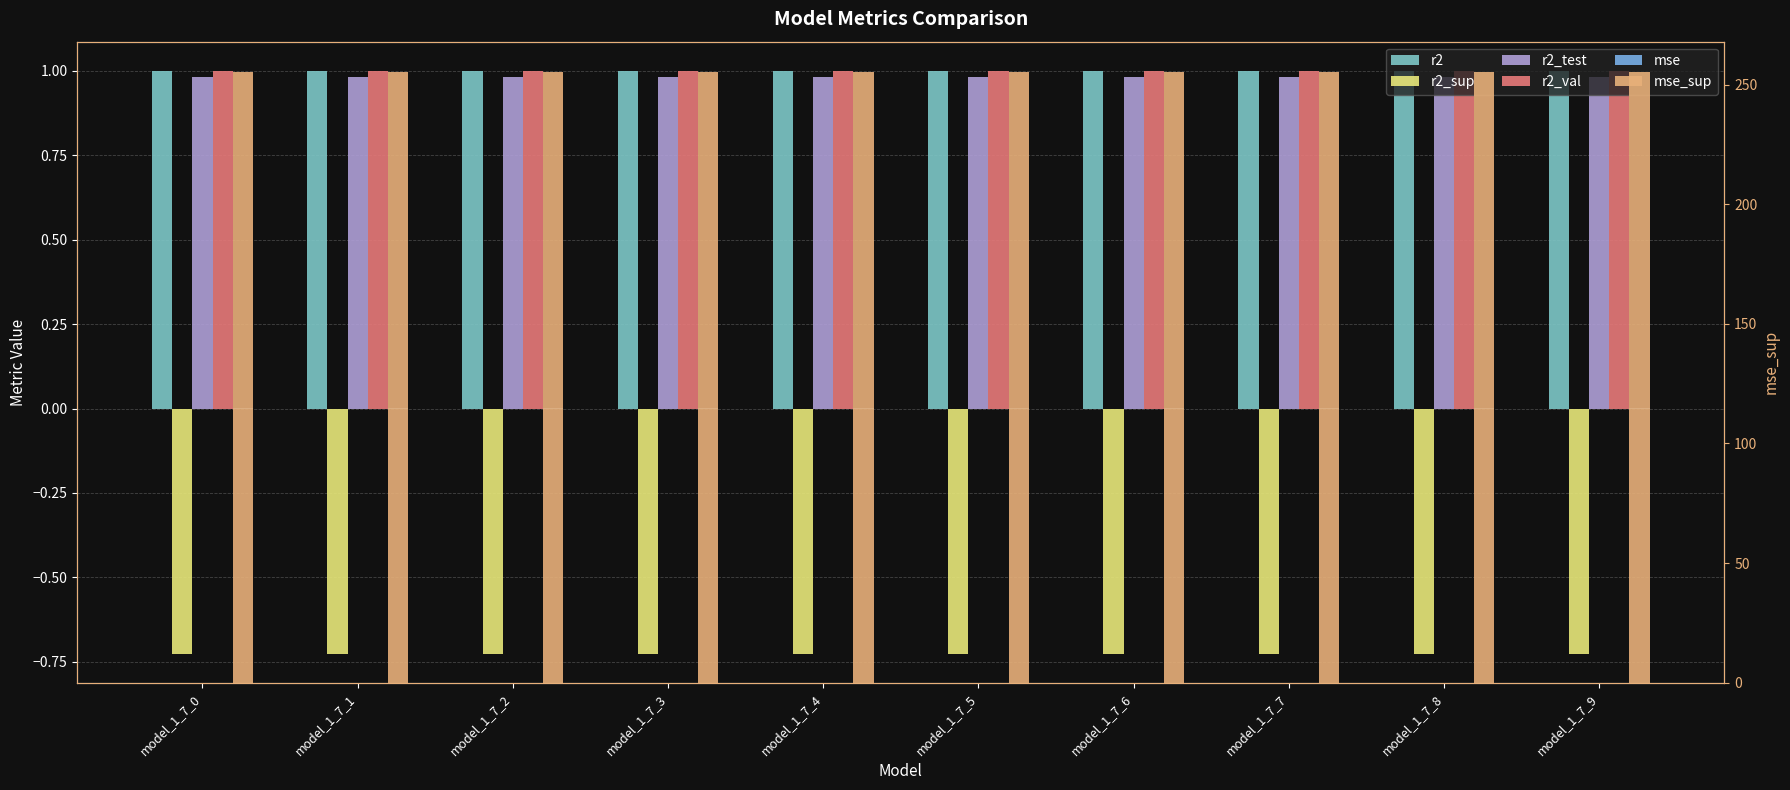

How many distinct data groups are displayed?

6